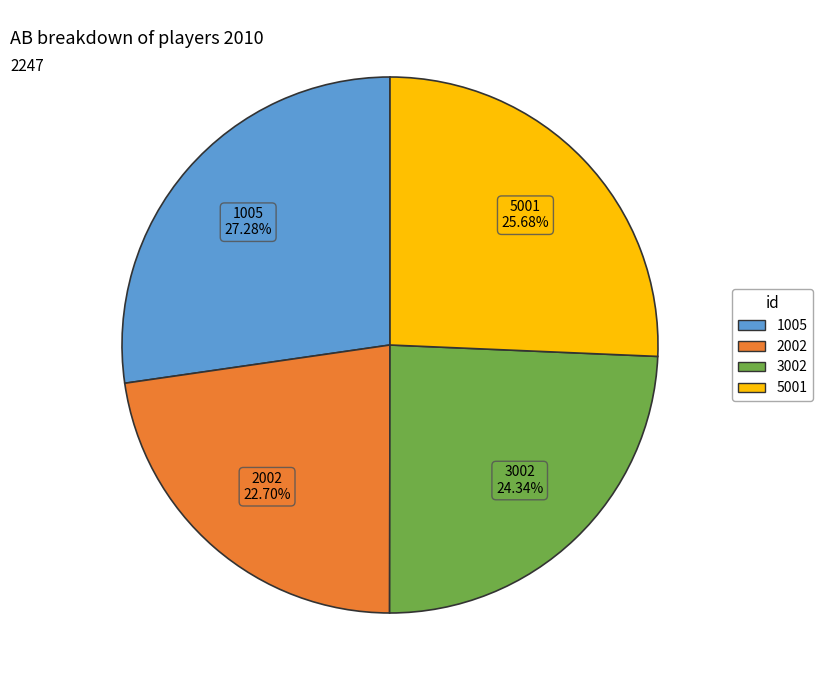

Does 1005 represent more than half of the total?

No